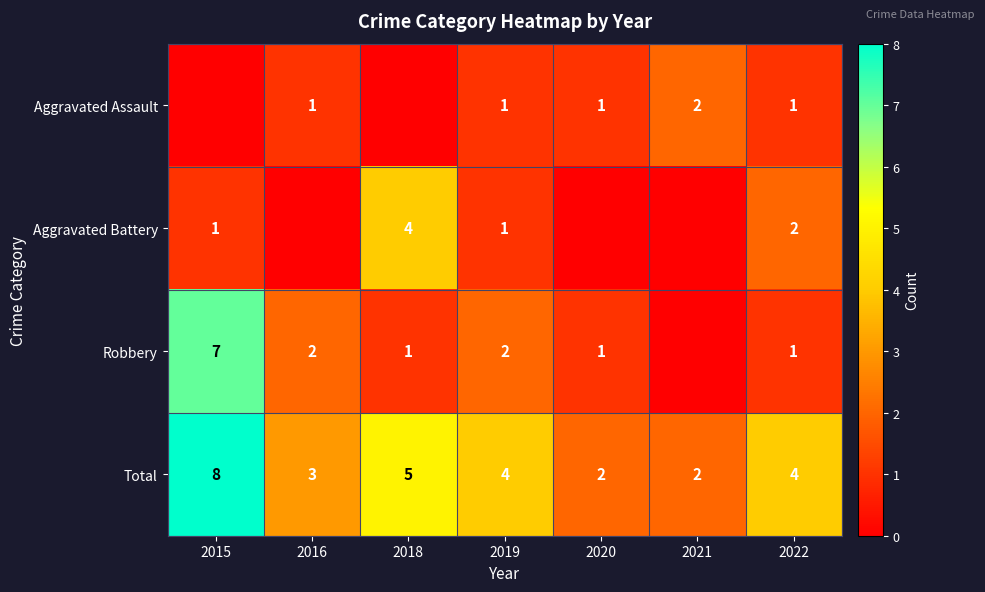

How many series are shown in this chart?

4